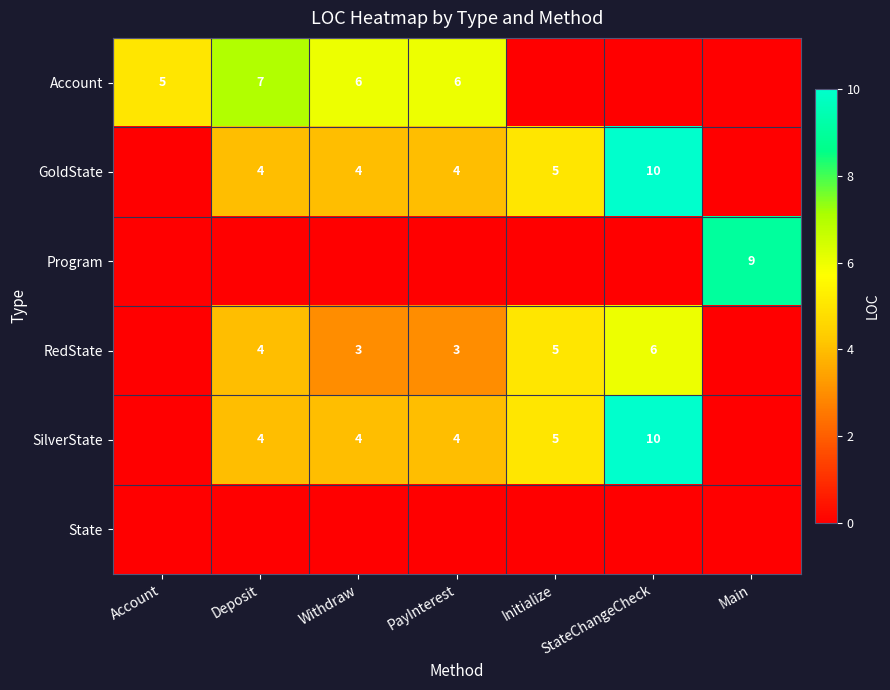

What is the sum of the SilverState values at Withdraw and StateChangeCheck?

14